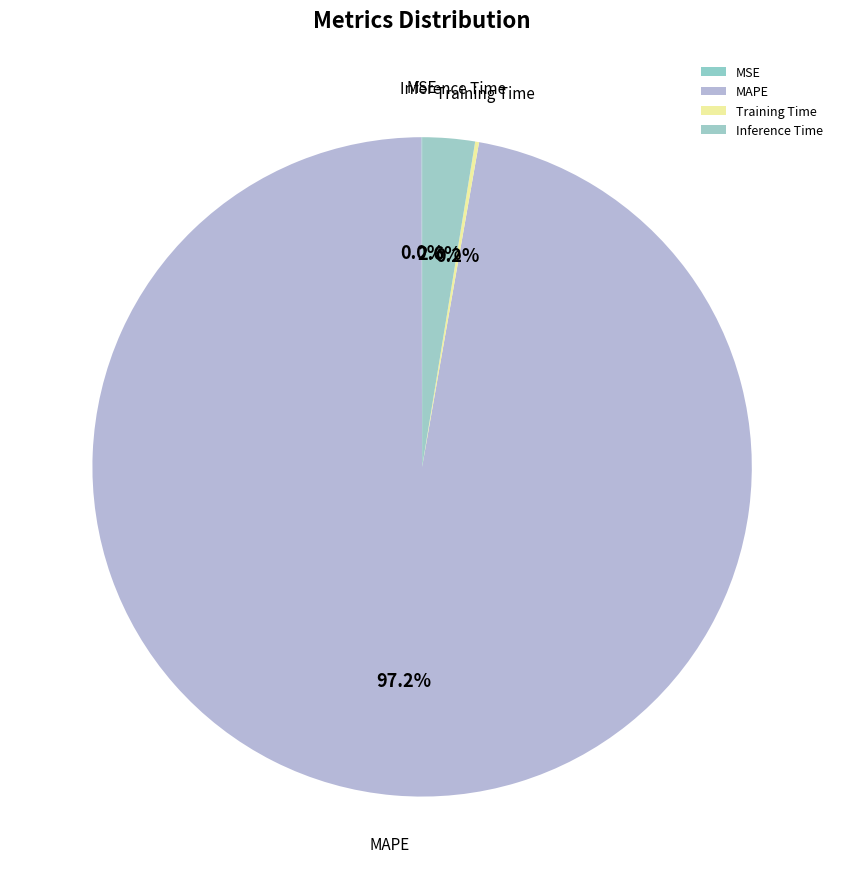

What is the largest slice in the pie chart?

MAPE